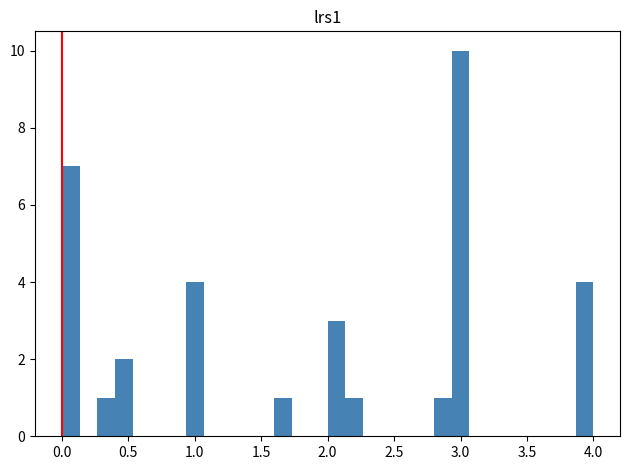

Around what value on the x-axis is the tallest bar? Give the approximate position of its centre, as read against the axis.

3.00